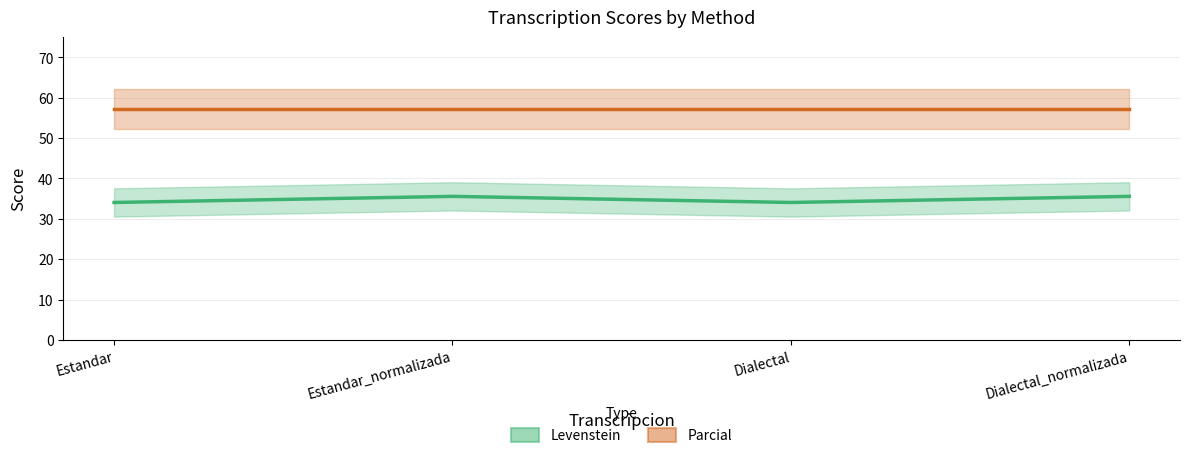

What is the difference between the maximum and minimum values?

1.5